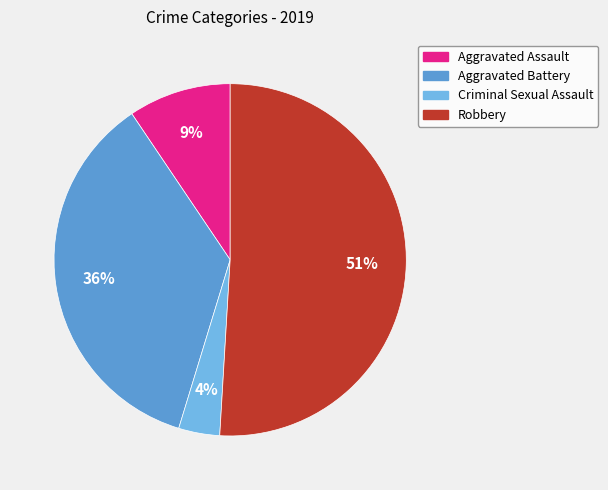

How many segments does this pie chart have?

4